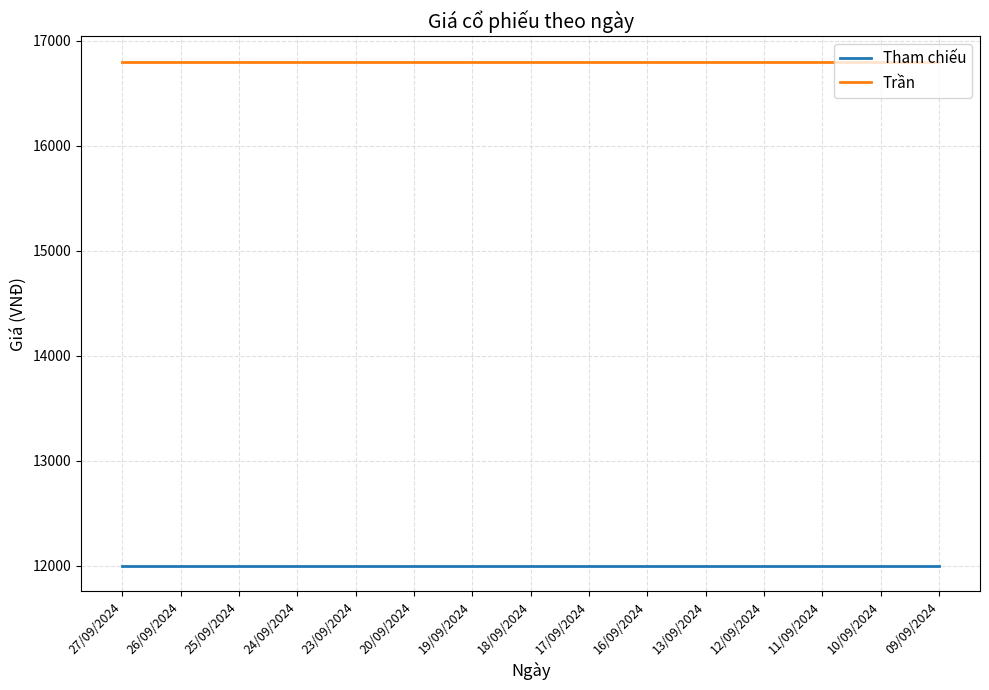

What are all the series names shown in the legend?

Tham chiếu, Trần